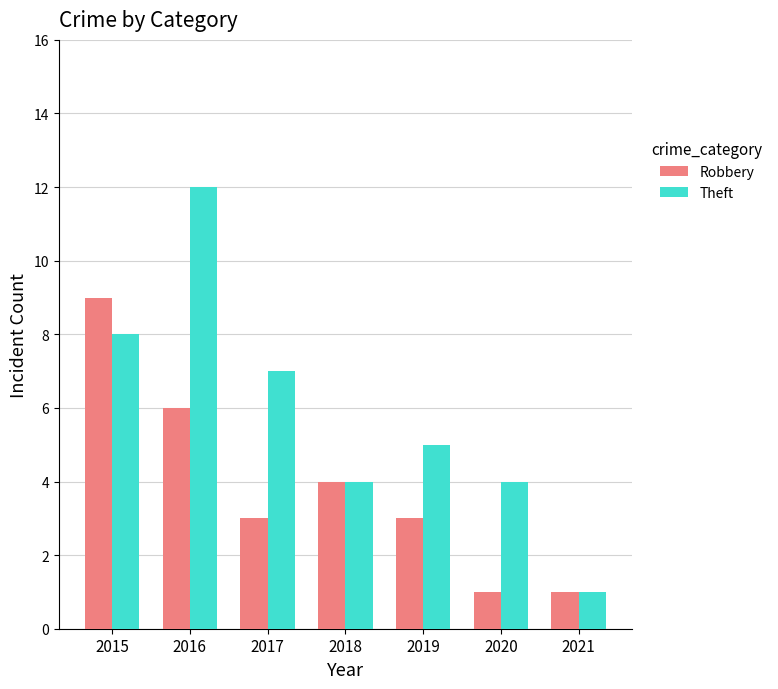

Reading left to right, list all the values displayed in this chart.

Robbery: 2015=9	2016=6	2017=3	2018=4	2019=3	2020=1	2021=1
Theft: 2015=8	2016=12	2017=7	2018=4	2019=5	2020=4	2021=1